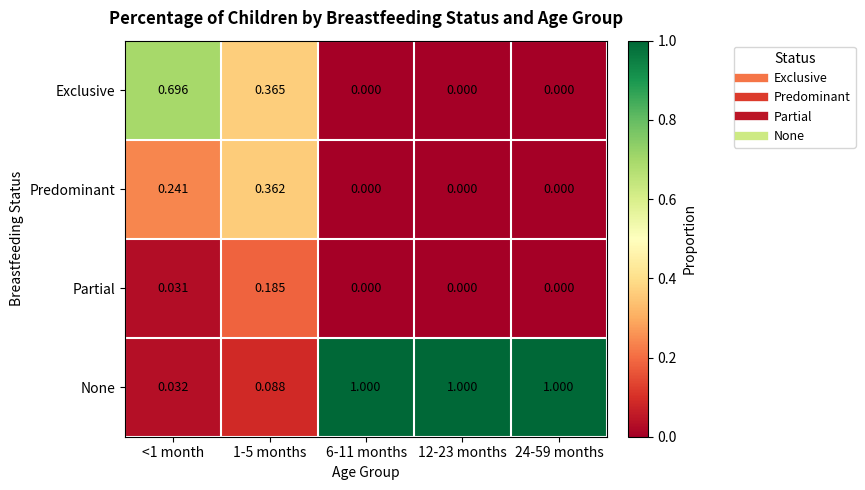

Rank the series at 1-5 months from highest to lowest value.

Exclusive, Predominant, Partial, None